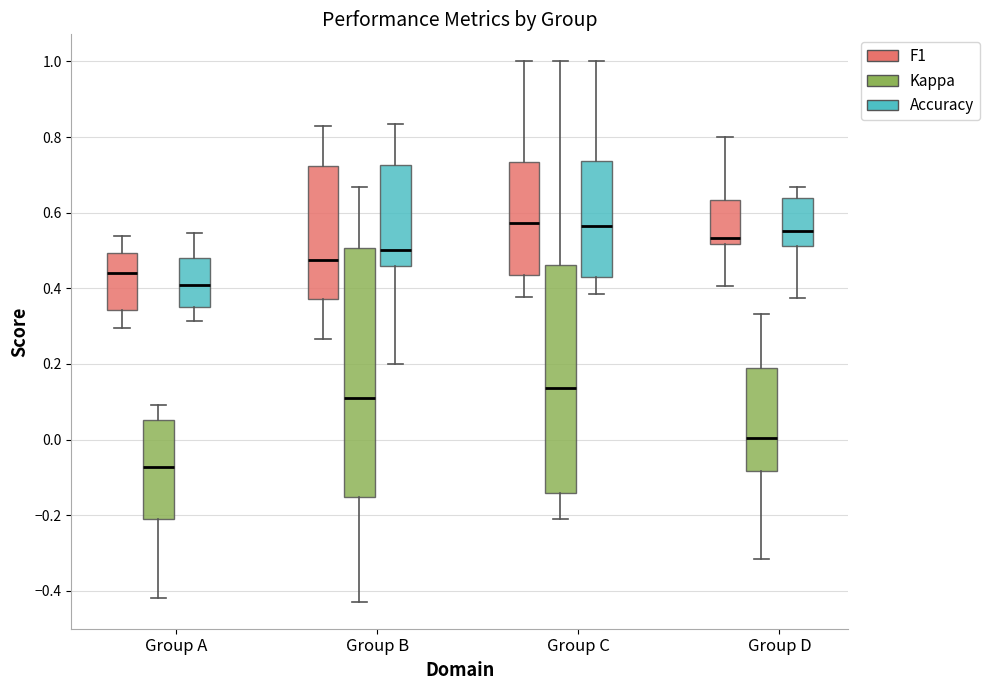

Where does the median line of the box for Group B (Accuracy) sit on the y-axis? The values are not printed on the chart, so give them approximately, as read against the axis.

0.50